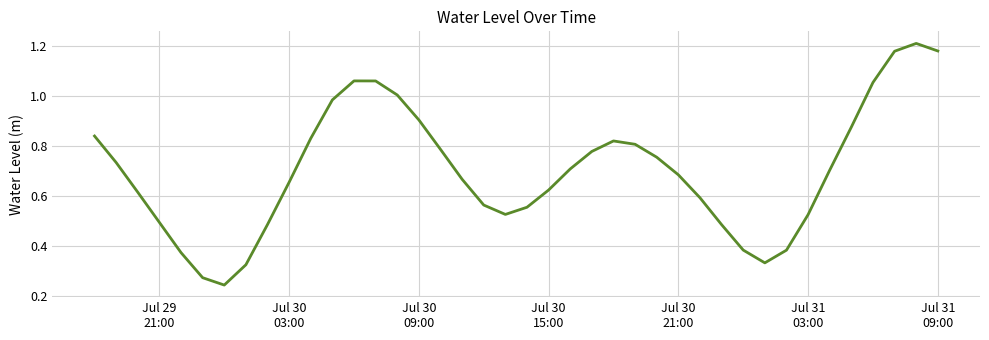

Is this an area chart (filled region under the line)?

No